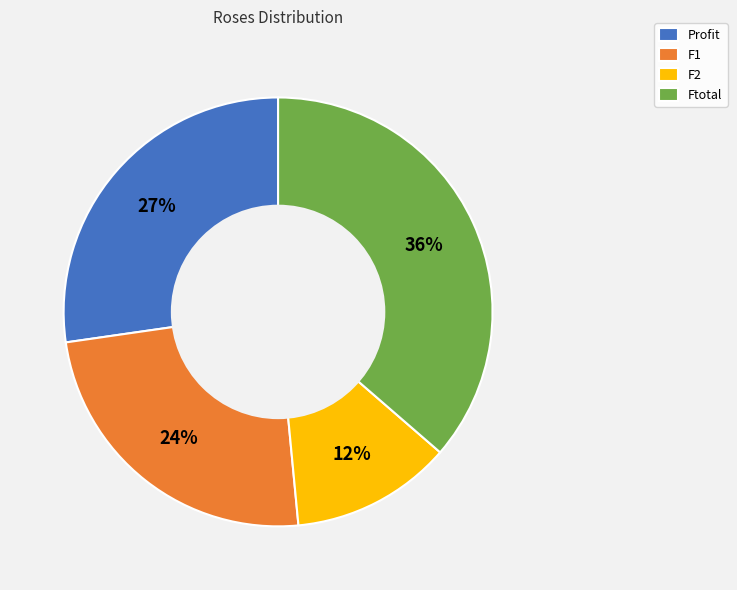

Is the sum of F2 and F1 greater than half?

No